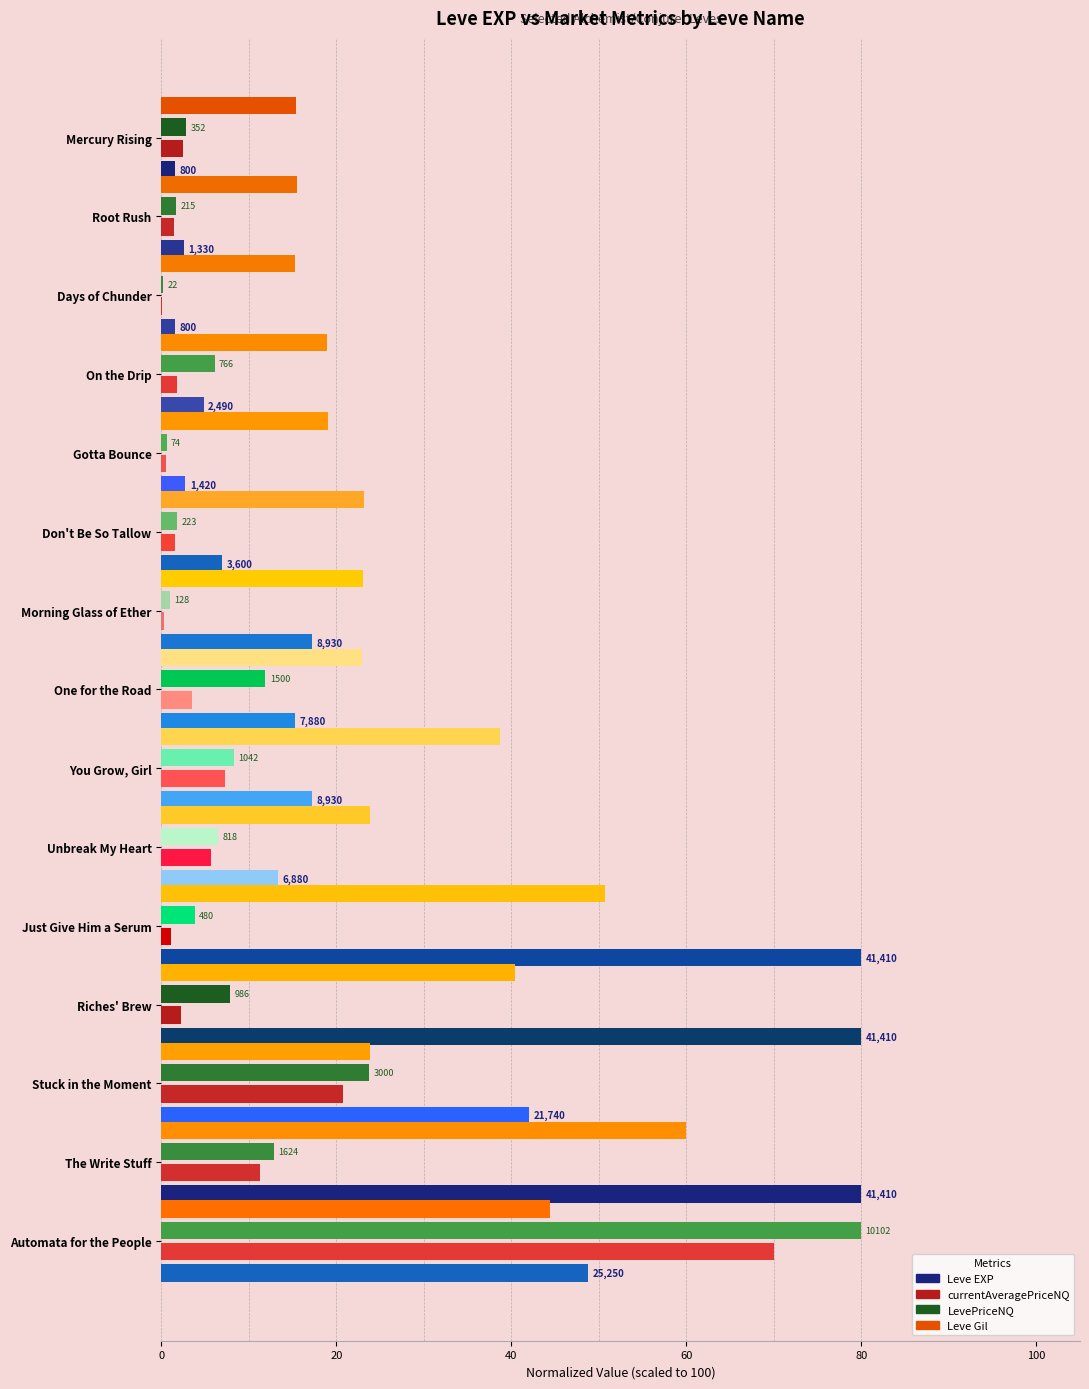

What are all the series names shown in the legend?

Leve EXP, currentAveragePriceNQ, LevePriceNQ, Leve Gil